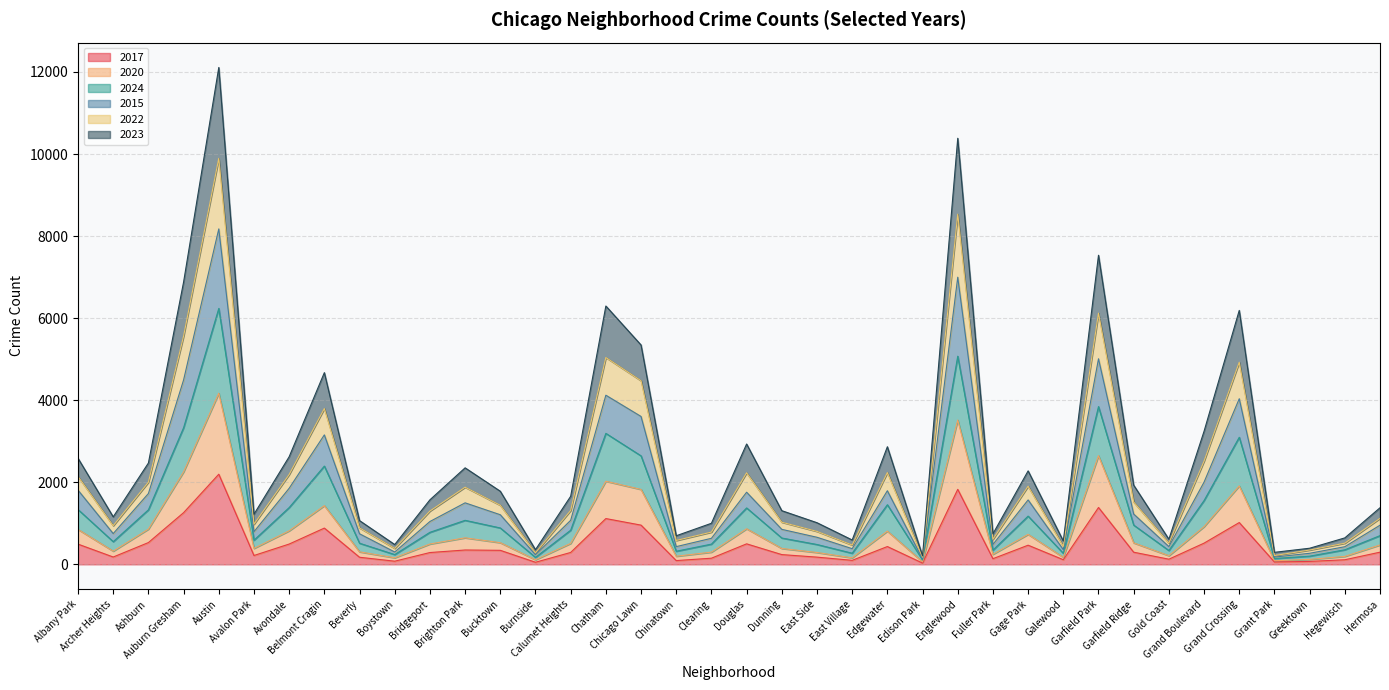

Is it true that 2022 equals 2861 at Grand Crossing?

False